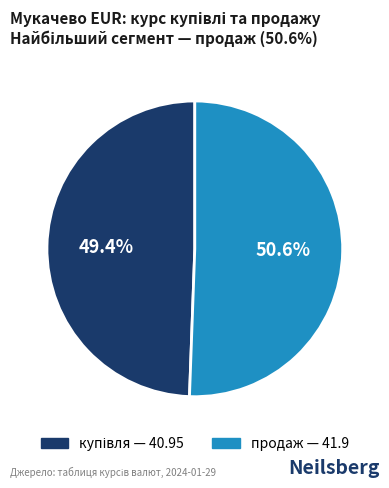

What is the largest slice in the pie chart?

продаж